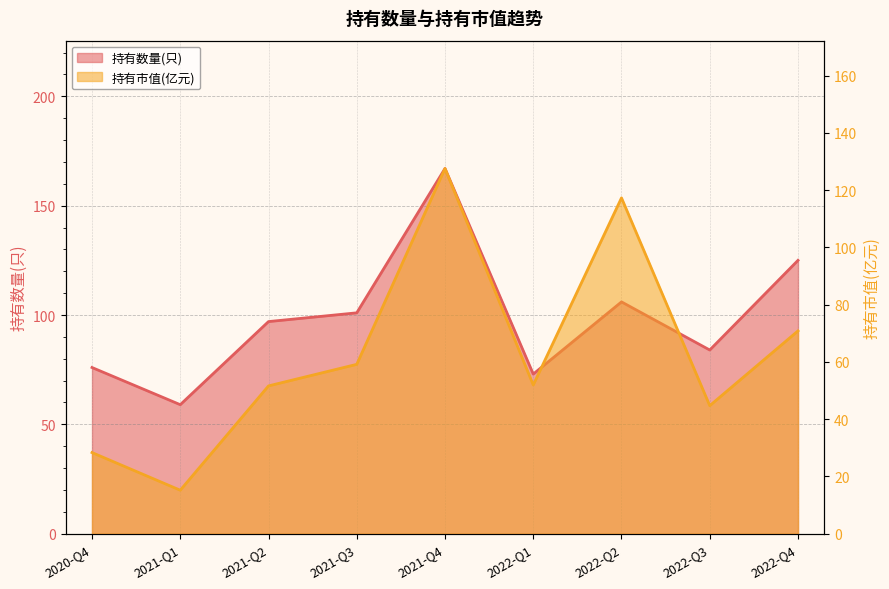

List the series in order of their overall mean, highest first.

持有数量(只), 持有市值(亿元)